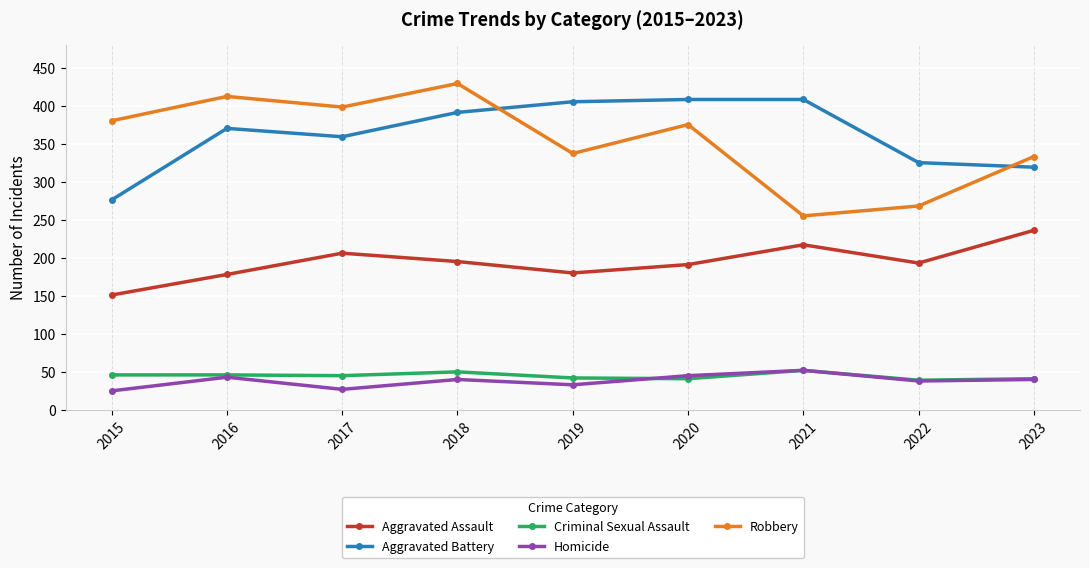

Where do Aggravated Battery and Robbery first cross each other?

2018 and 2019